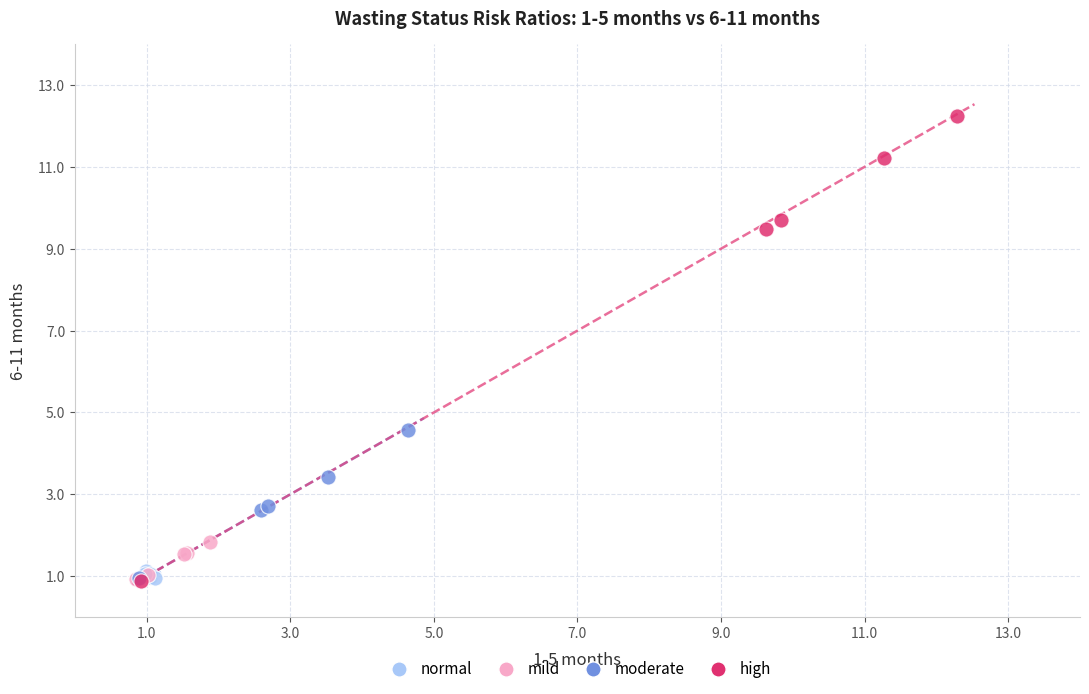

What are all the series names shown in the legend?

normal, mild, moderate, high